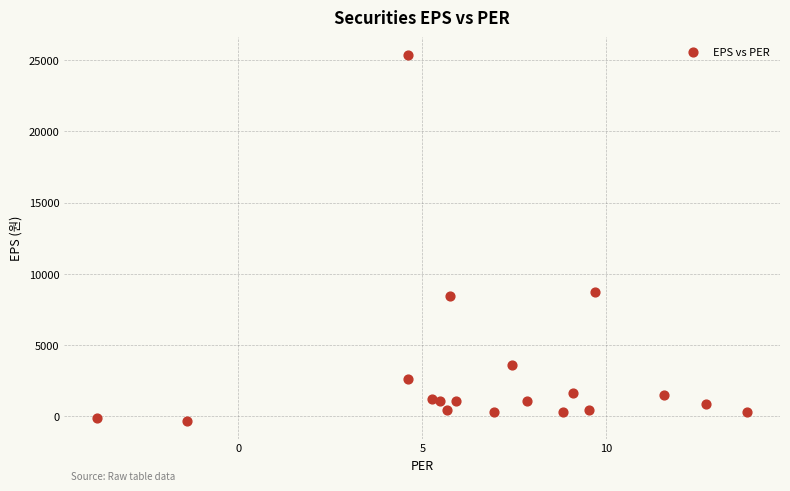

What is the range of X values (max minus min)?

17.7